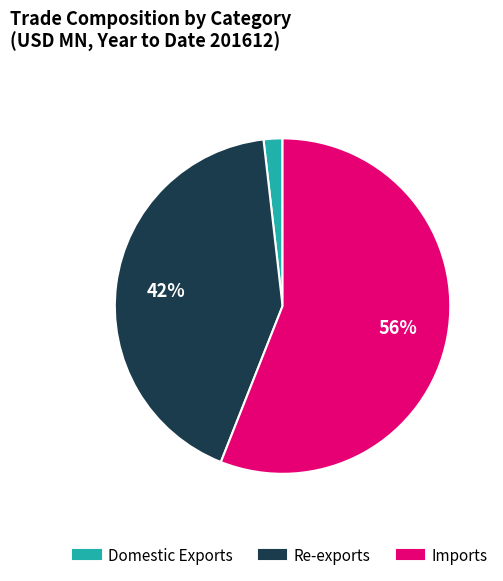

To the nearest percent, what is the average slice percentage?

33%